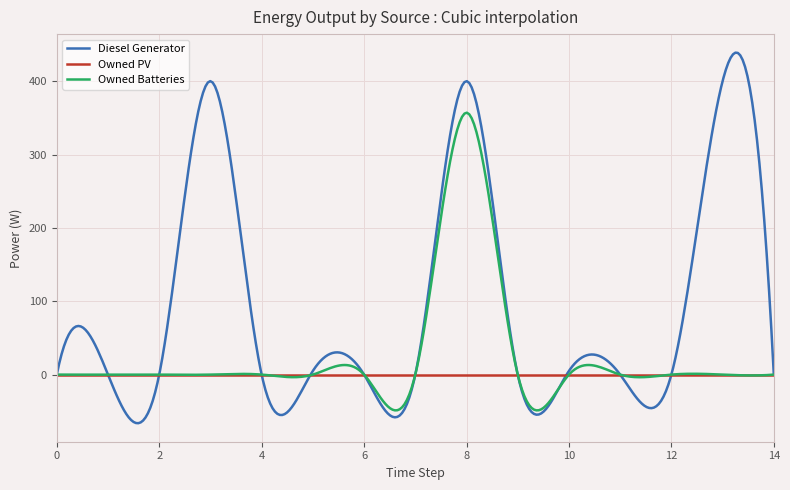

Which series has the largest total across all categories?

Diesel Generator